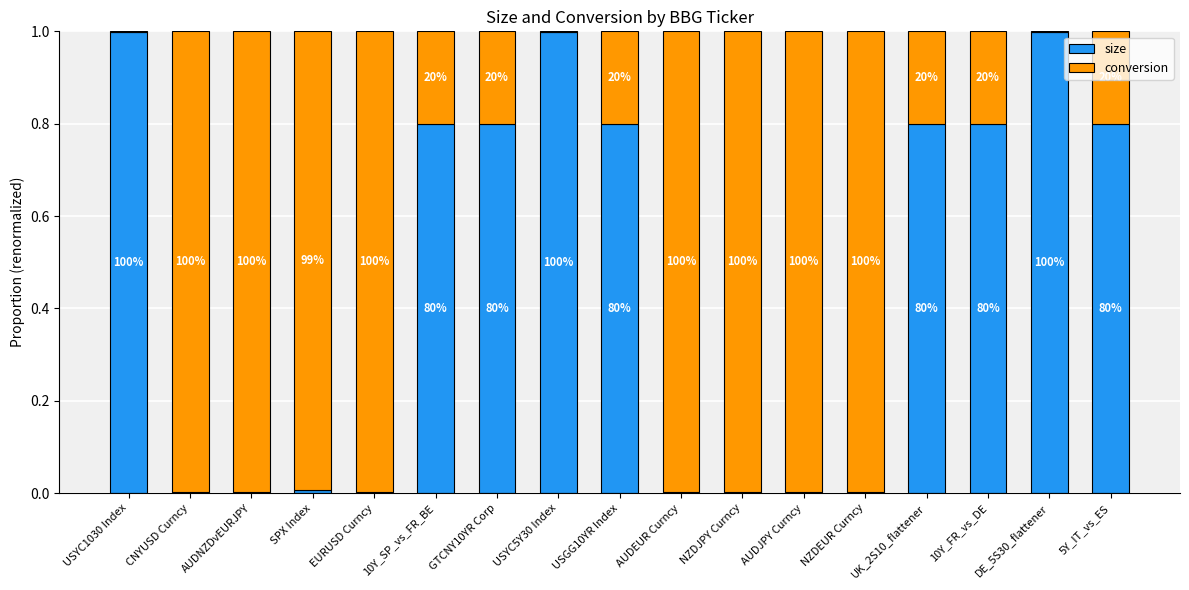

What are all the series names shown in the legend?

size, conversion